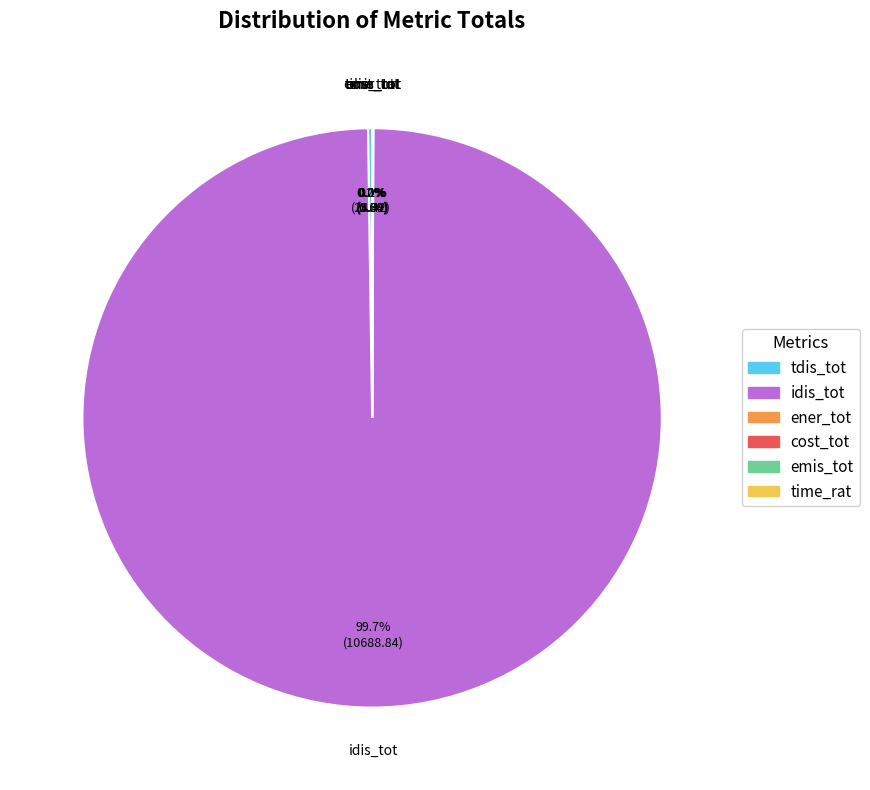

Is it true that ener_tot is 15% of the pie?

False